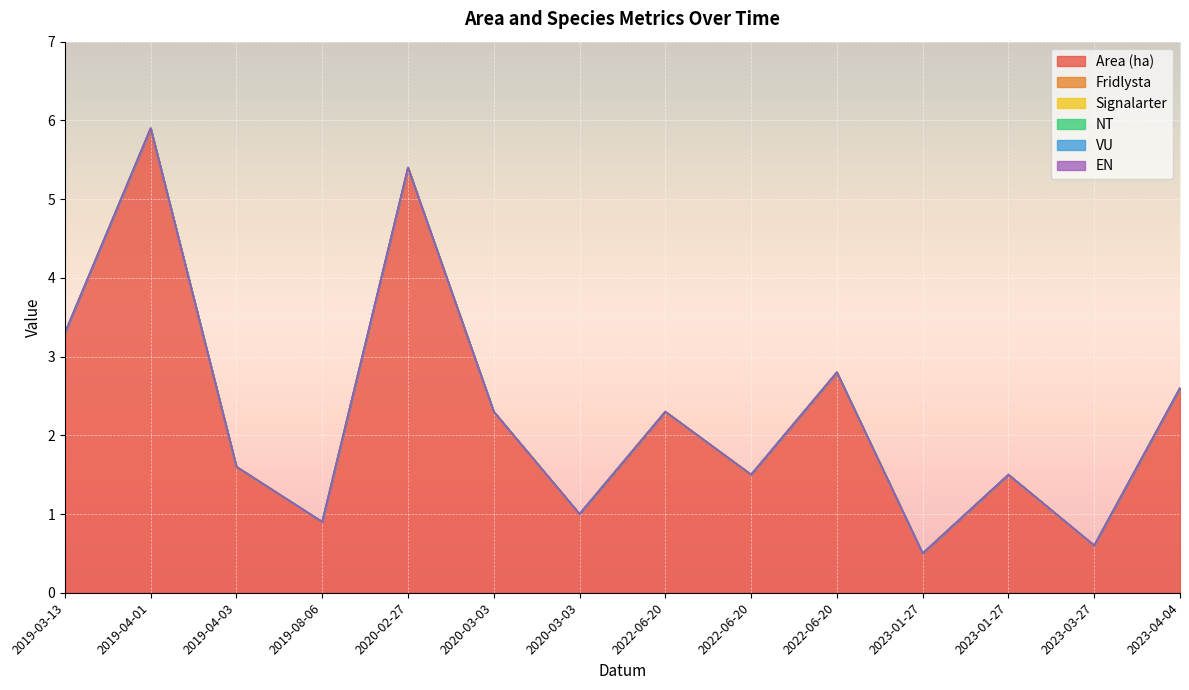

How many data points in Area (ha) are less than 2?

7